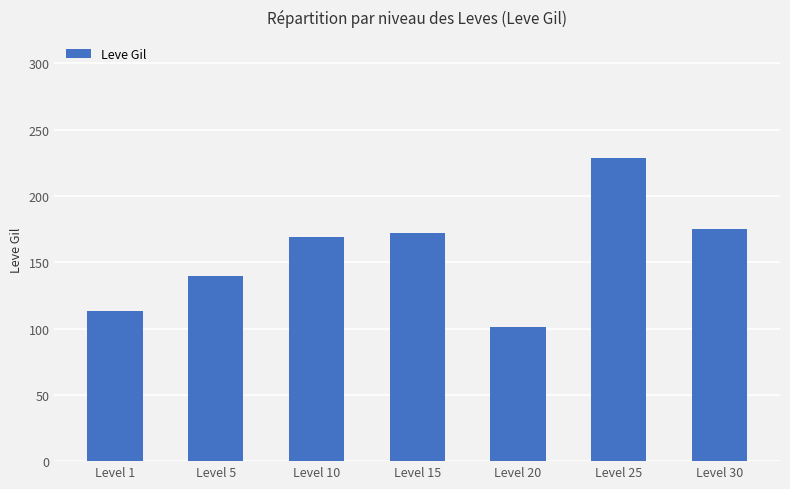

What is the average value?

157